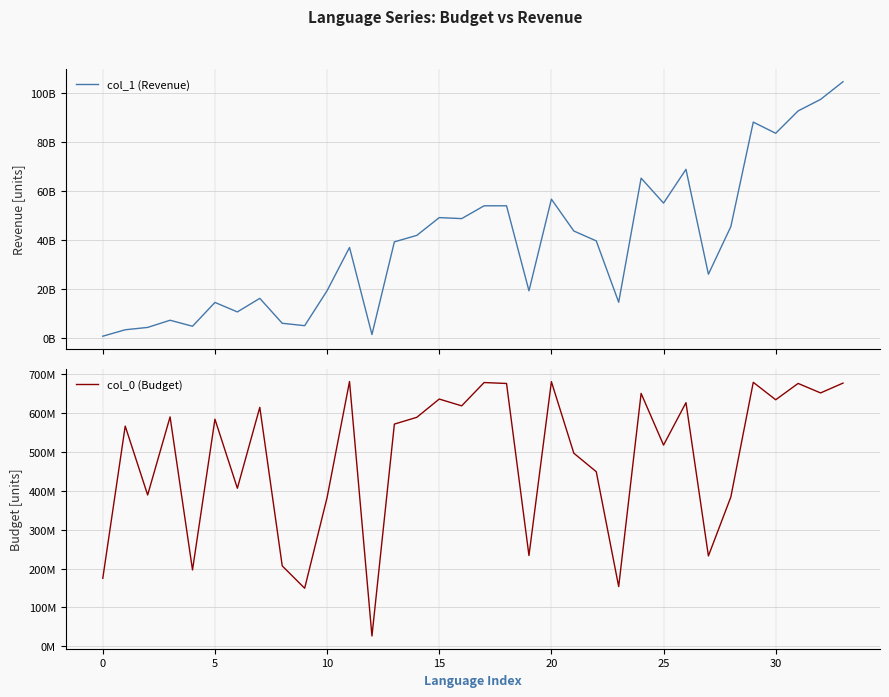

At which label is col_1 (Revenue) closest to 52657741389?

18